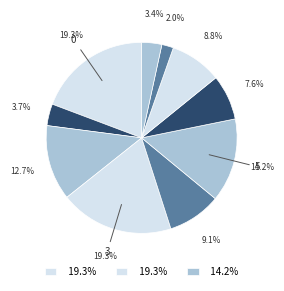

Does any single category account for the majority?

No